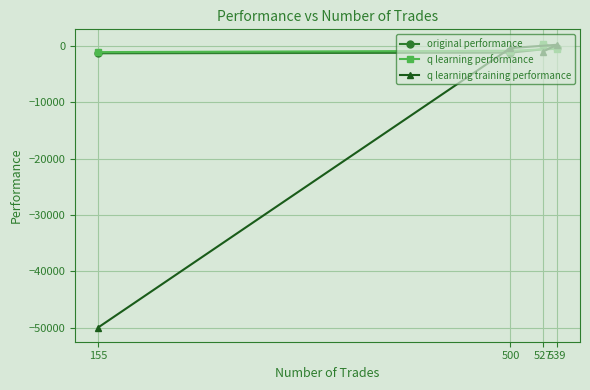

Does the chart display data point markers on the line(s)?

Yes